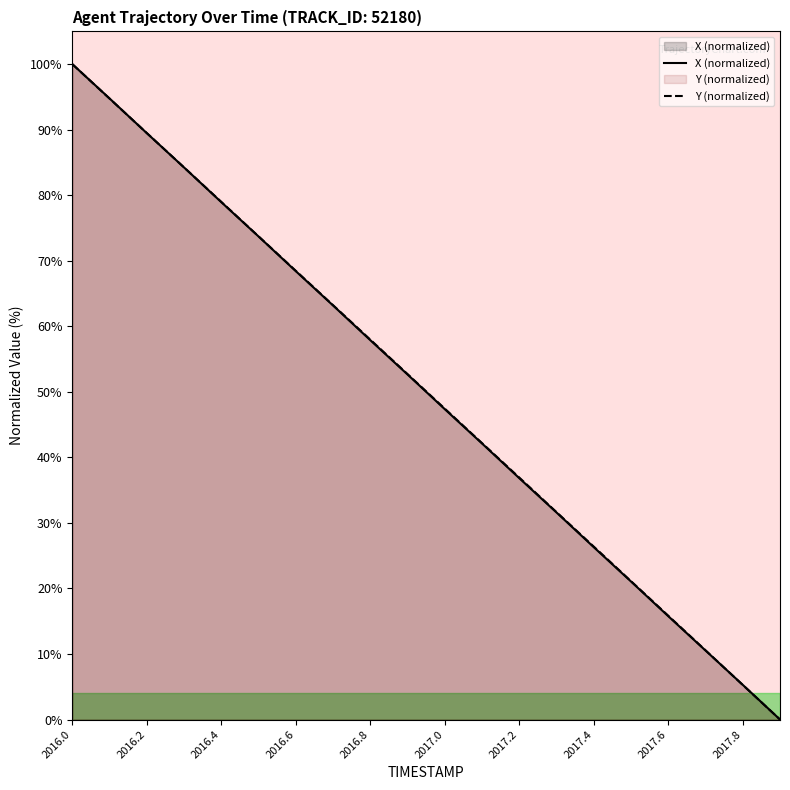

At which category is the sum across all series the highest?

2016.0